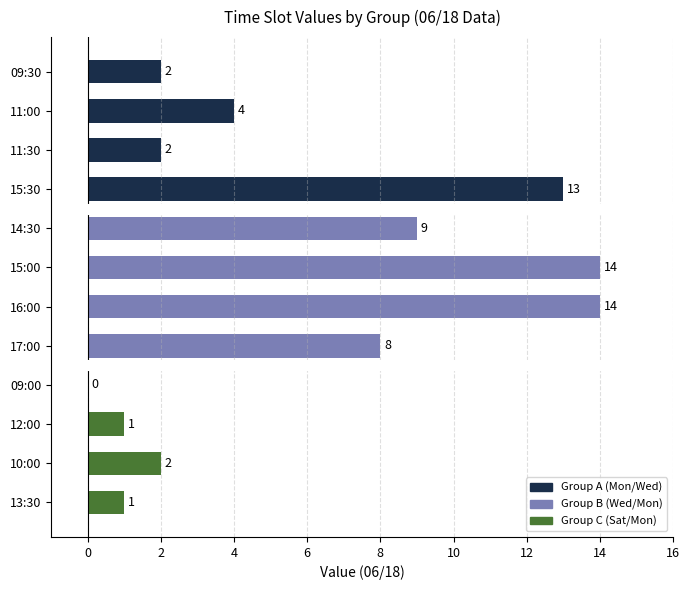

How many data points does each series have?

12